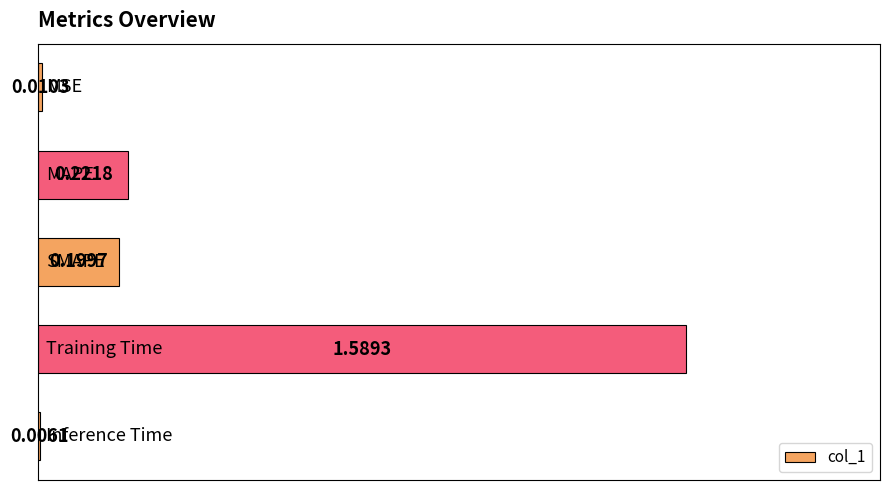

What is the sum of all values?

2.0